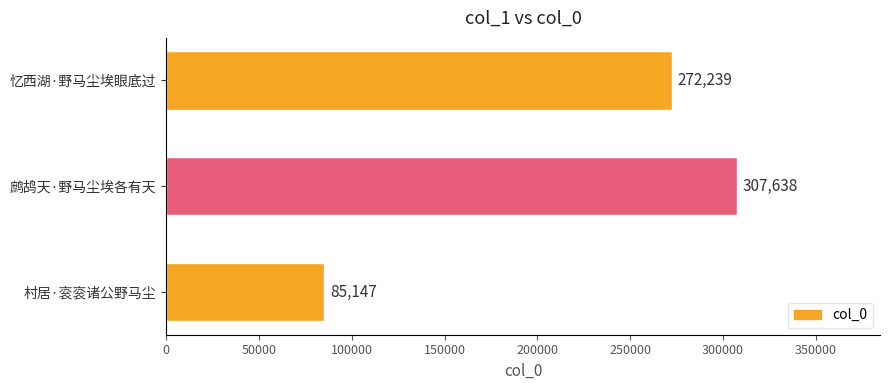

Which has a higher value, 村居·衮衮诸公野马尘 or 鹧鸪天·野马尘埃各有天?

鹧鸪天·野马尘埃各有天